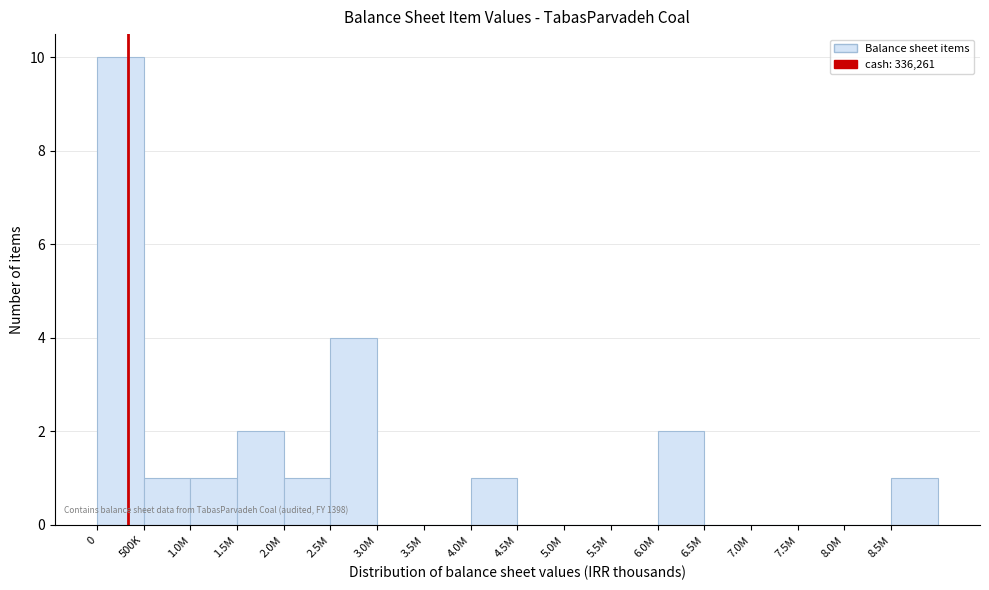

Reading right to left, list all the values displayed in this chart.

8.5M=1	8.0M=0	7.5M=0	7.0M=0	6.5M=0	6.0M=2	5.5M=0	5.0M=0	4.5M=0	4.0M=1	3.5M=0	3.0M=0	2.5M=4	2.0M=1	1.5M=2	1.0M=1	500K=1	0=10